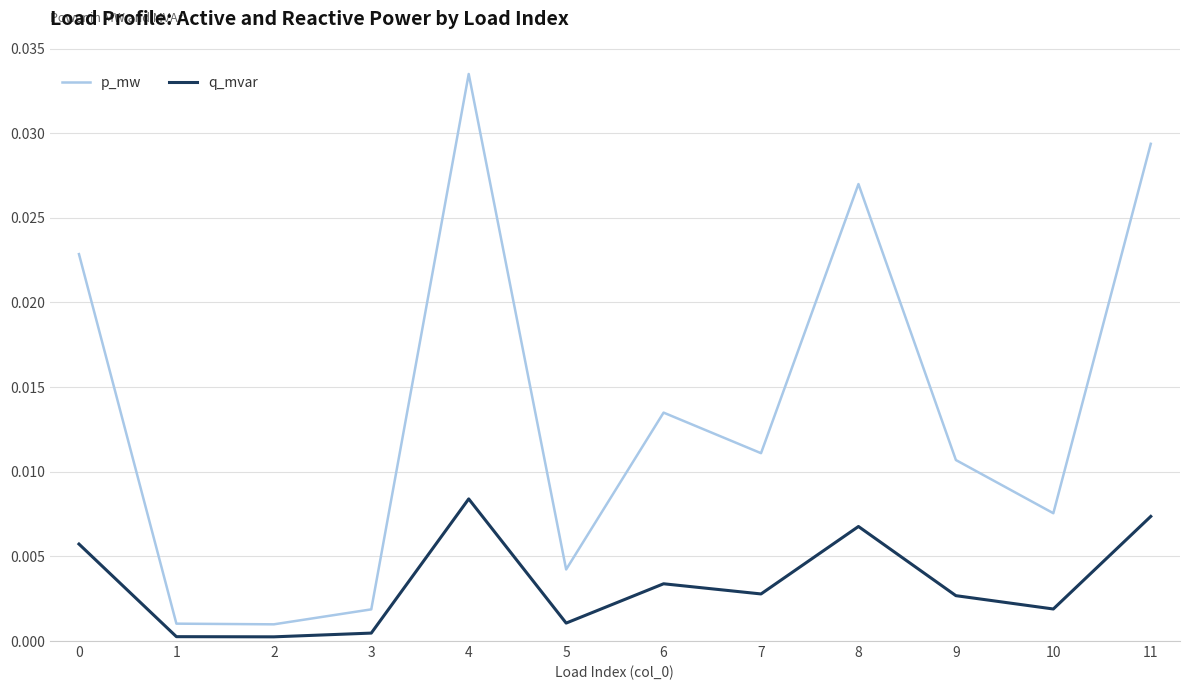

How many categories are shown in the chart?

12